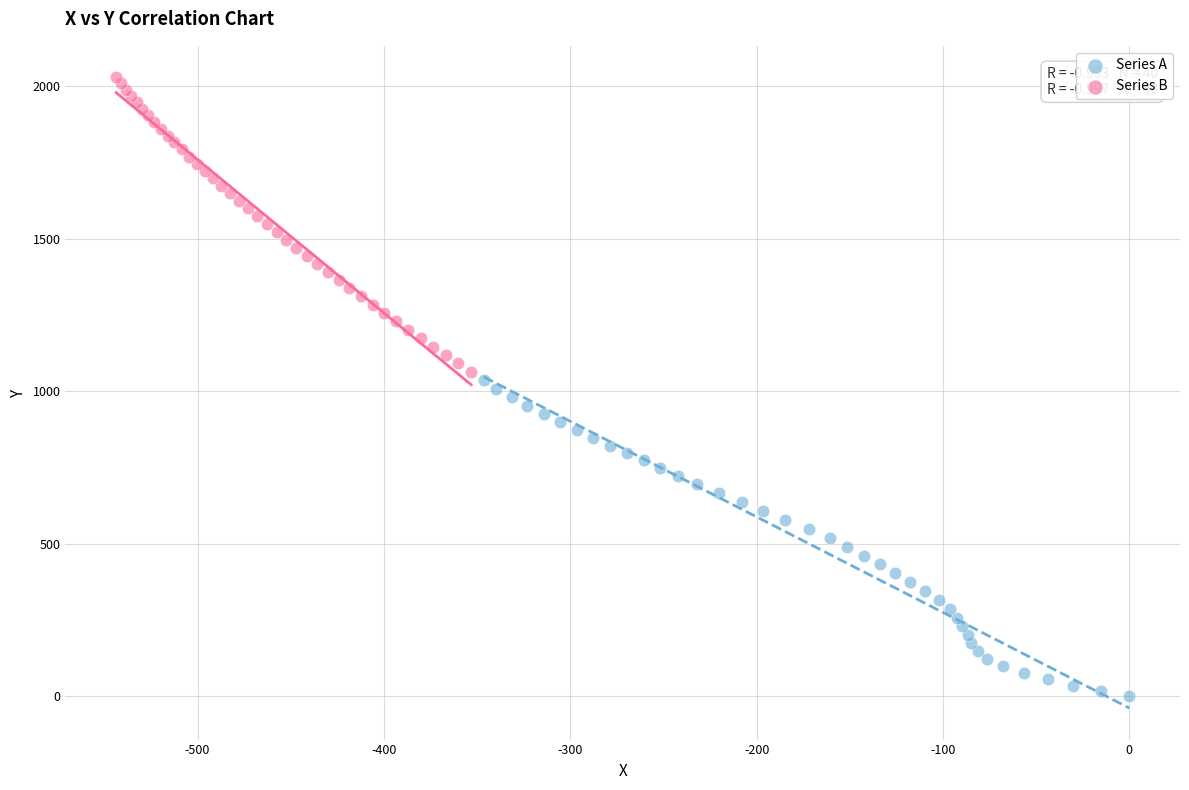

Which series contains the highest Y value?

Series B